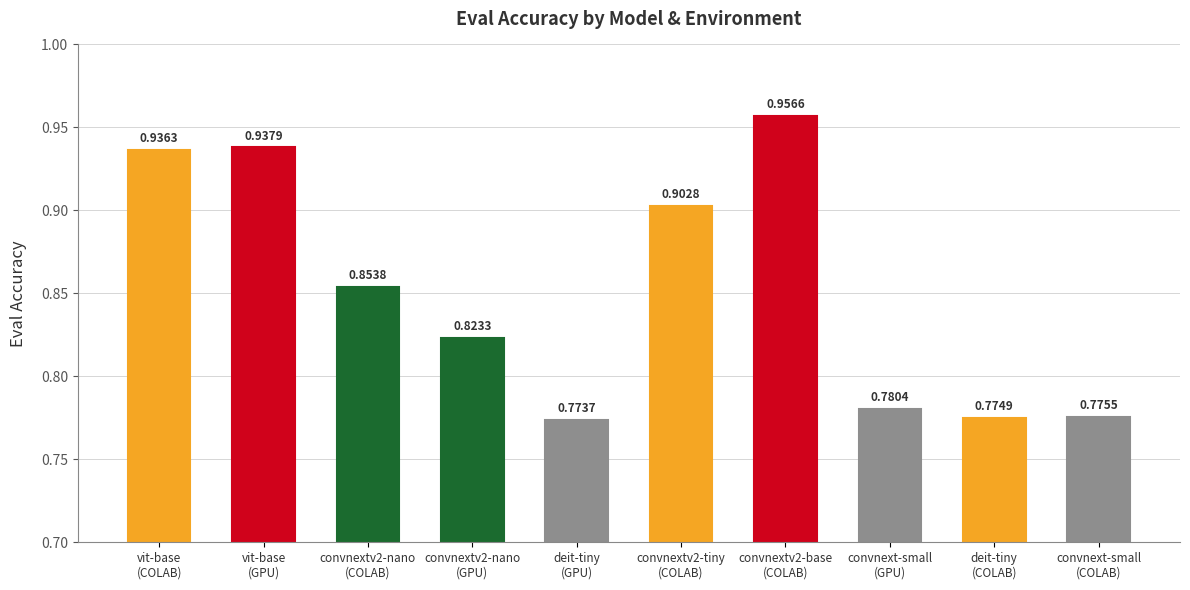

Reading right to left, extract all data points from this chart.

convnext-small
(COLAB)=0.8	deit-tiny
(COLAB)=0.8	convnext-small
(GPU)=0.8	convnextv2-base
(COLAB)=1.0	convnextv2-tiny
(COLAB)=0.9	deit-tiny
(GPU)=0.8	convnextv2-nano
(GPU)=0.8	convnextv2-nano
(COLAB)=0.9	vit-base
(GPU)=0.9	vit-base
(COLAB)=0.9